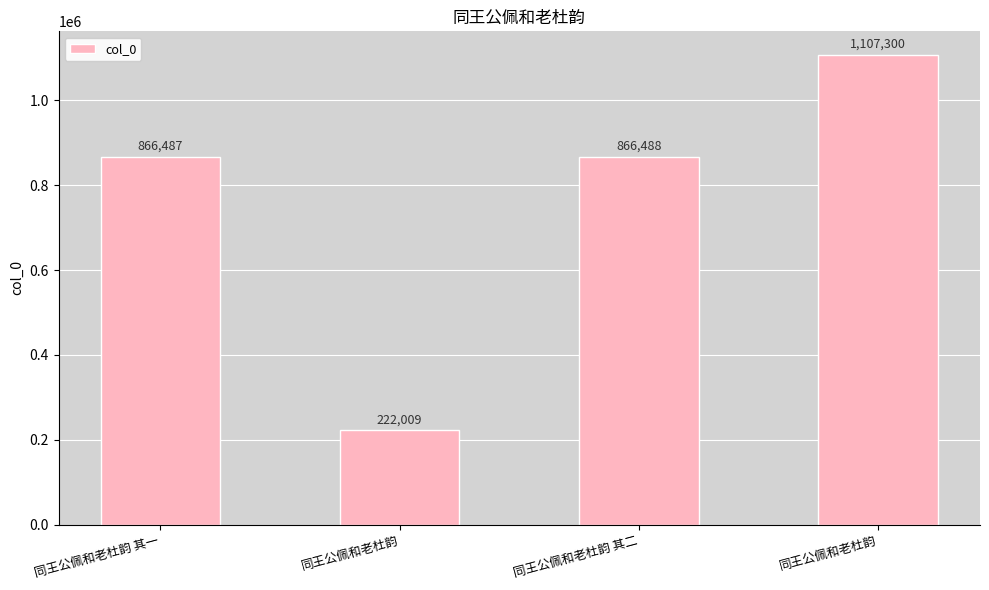

What is the ratio of the value at 同王公佩和老杜韵 其一 to the value at 同王公佩和老杜韵 其二?

1.0